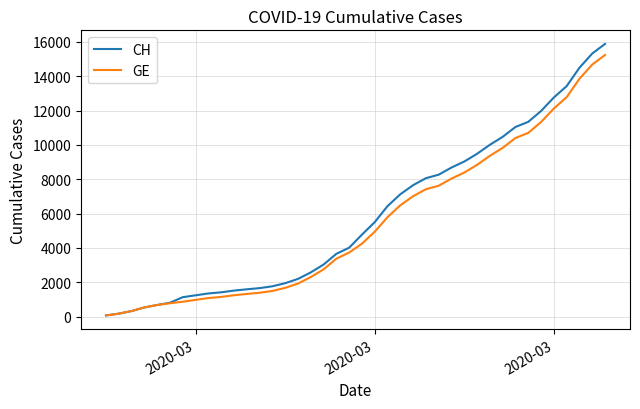

What is the maximum value shown in the chart?

15875